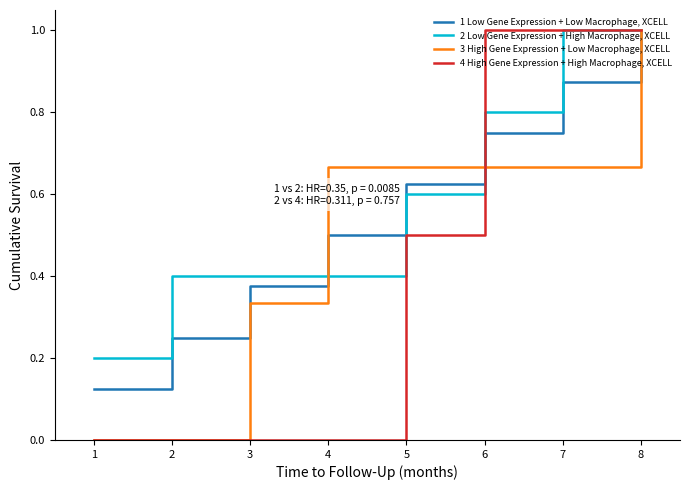

At how many categories does at least one series exceed 0?

8